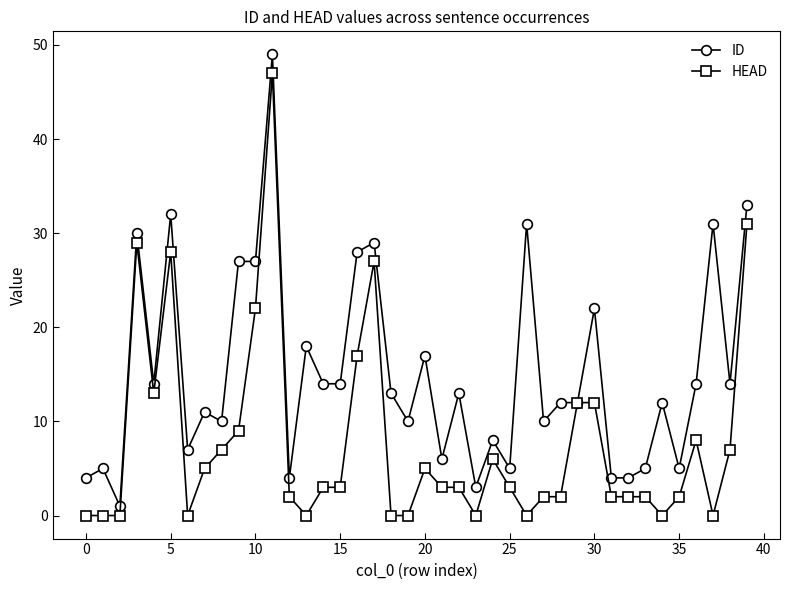

What is the maximum value shown in the chart?

49